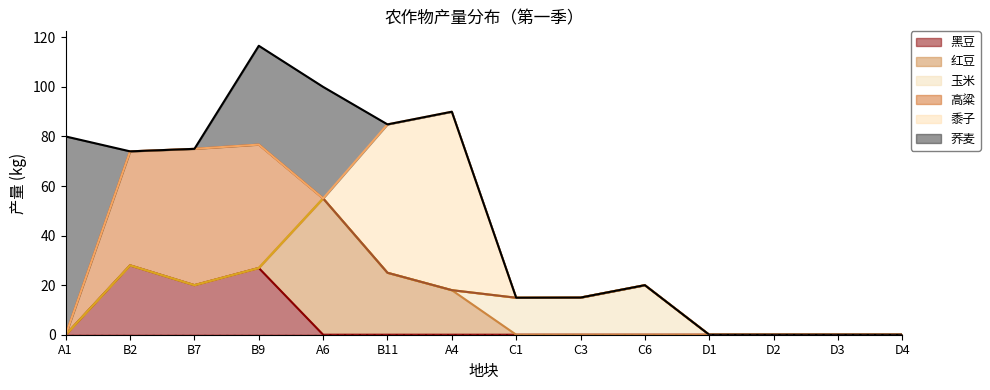

What is the difference between the maximum and second lowest values in the 黍子 series?

72.0